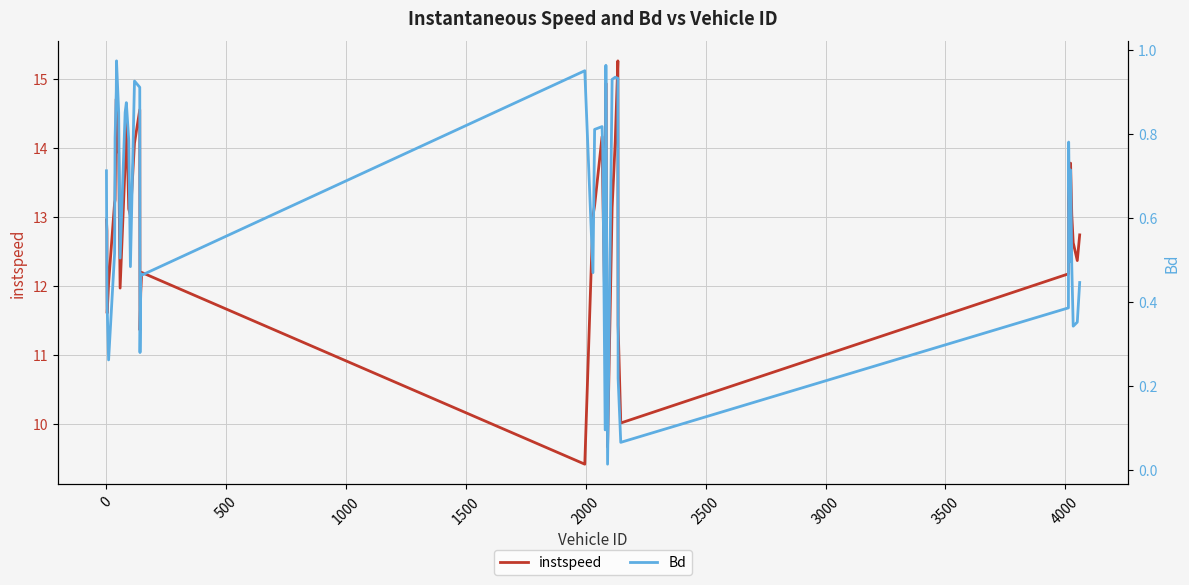

True or false: instspeed and Bd cross at least once.

False